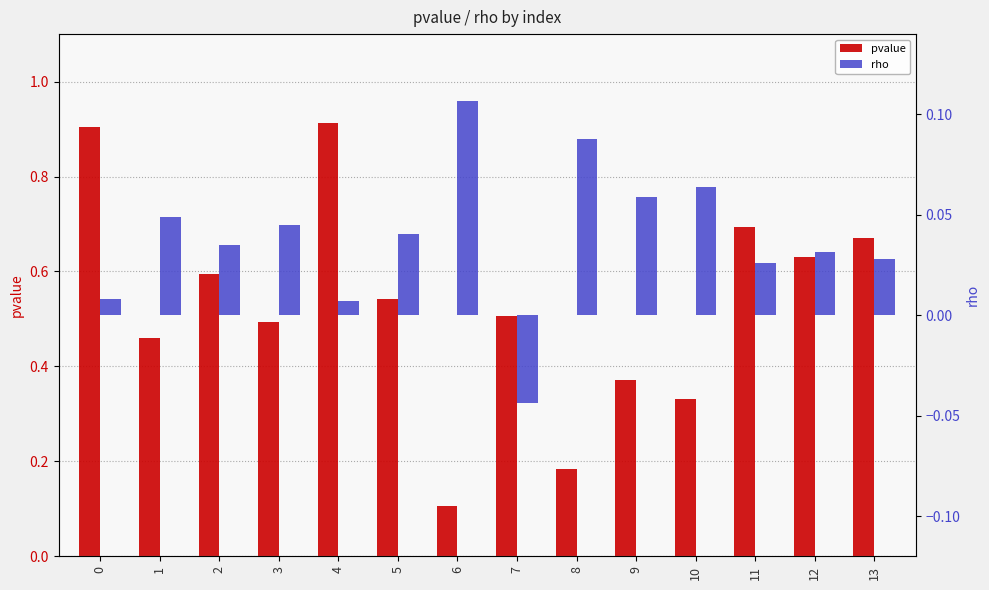

How many groups of bars are there?

14